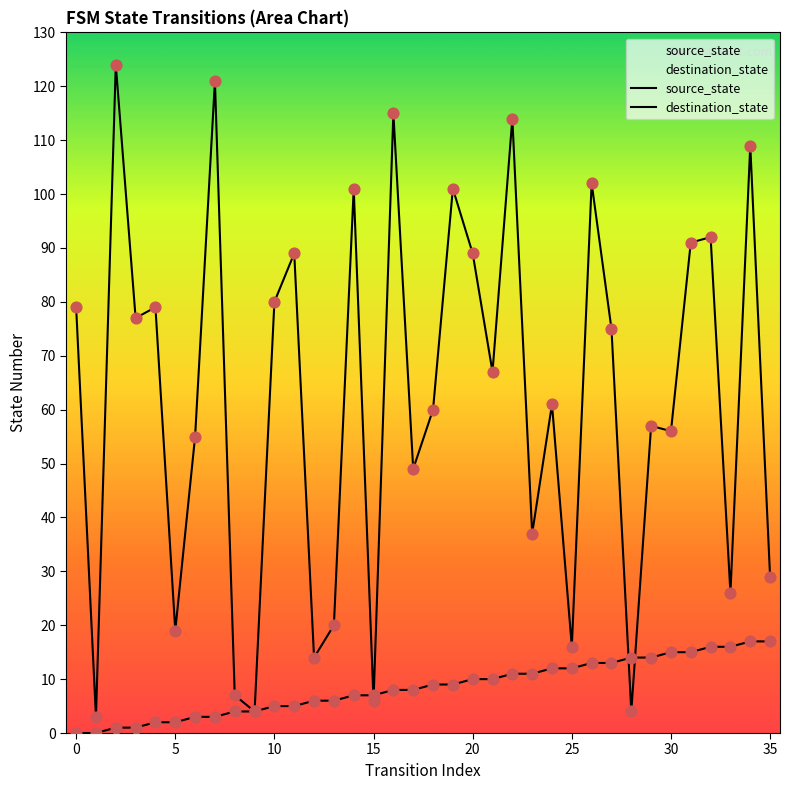

Which series reaches the minimum Y coordinate?

source_state